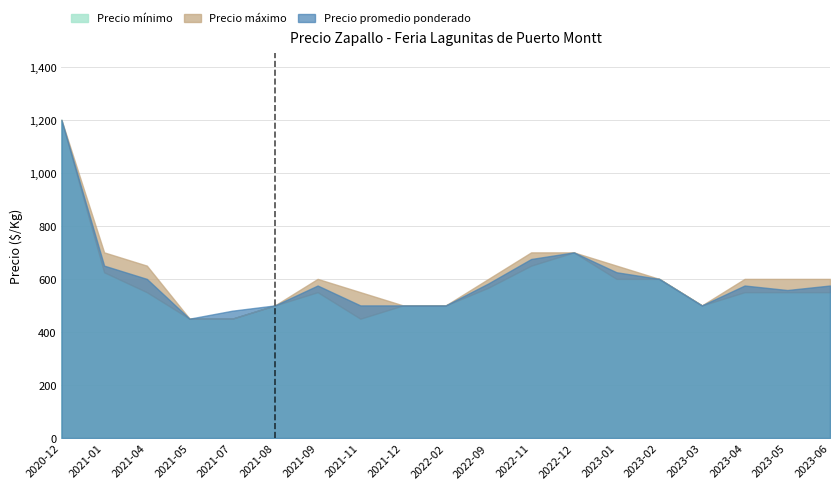

What is the sum of all Precio máximo values?

11650